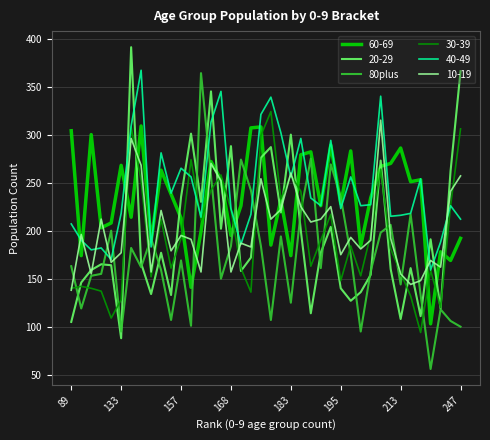

What is the maximum value shown in the chart?

391